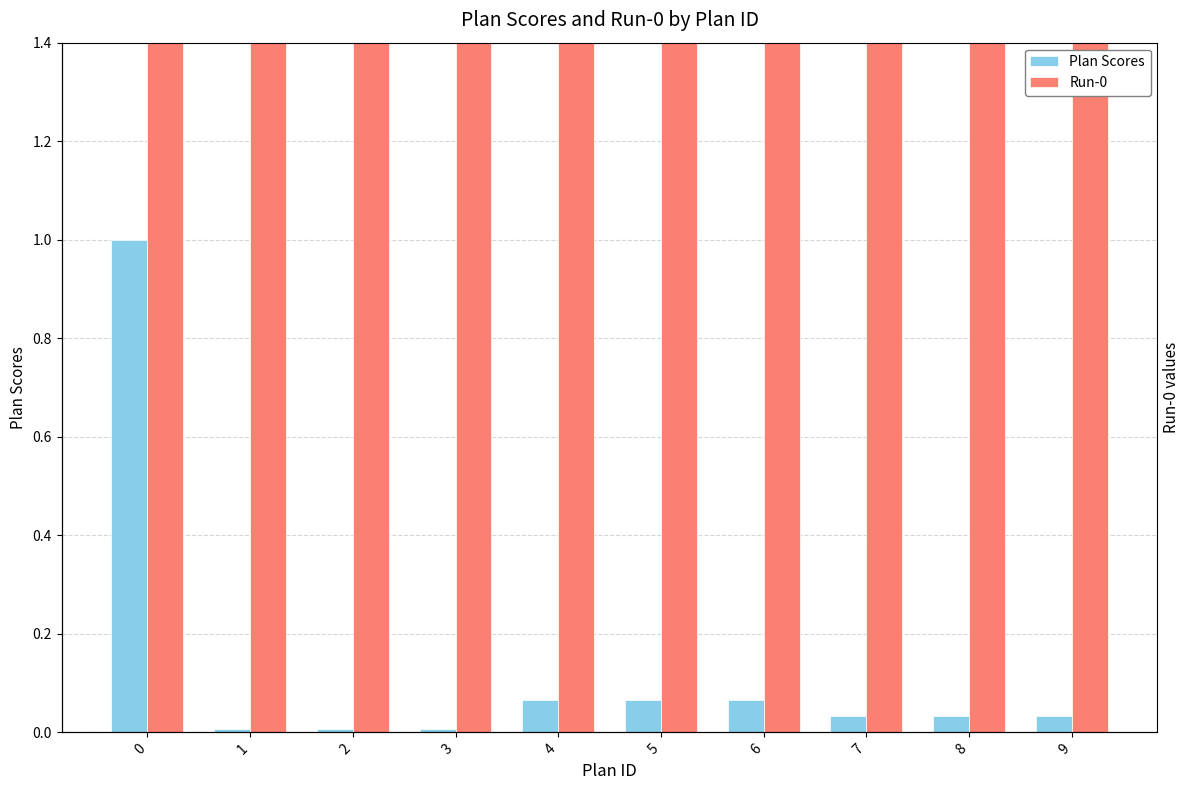

At 7, list the series in order from largest to smallest.

Run-0, Plan Scores